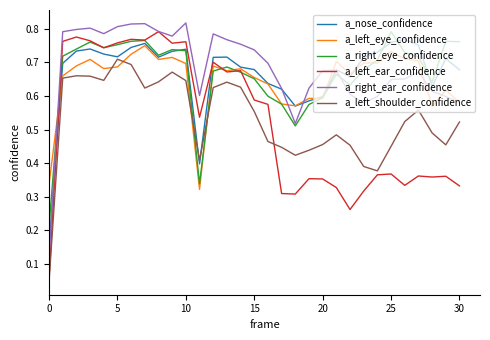

True or false: a_left_shoulder_confidence and a_right_ear_confidence cross at least once.

False